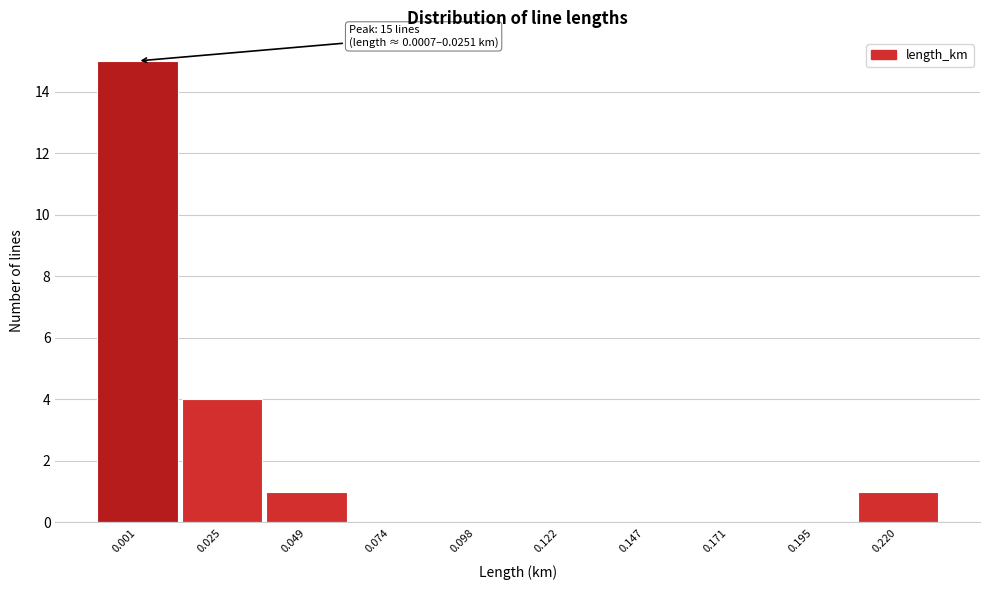

Reading left to right, list all the values displayed in this chart.

0.001=15	0.025=4	0.049=1	0.074=0	0.098=0	0.122=0	0.147=0	0.171=0	0.195=0	0.220=1